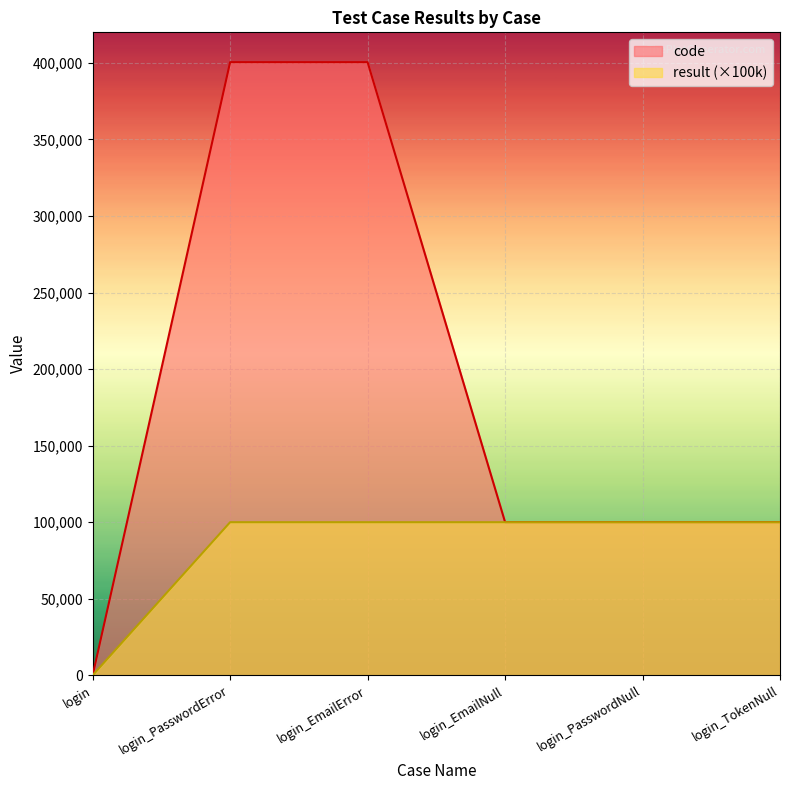

List the labels in order of result value, largest first.

login_PasswordError, login_EmailError, login_EmailNull, login_PasswordNull, login_TokenNull, login